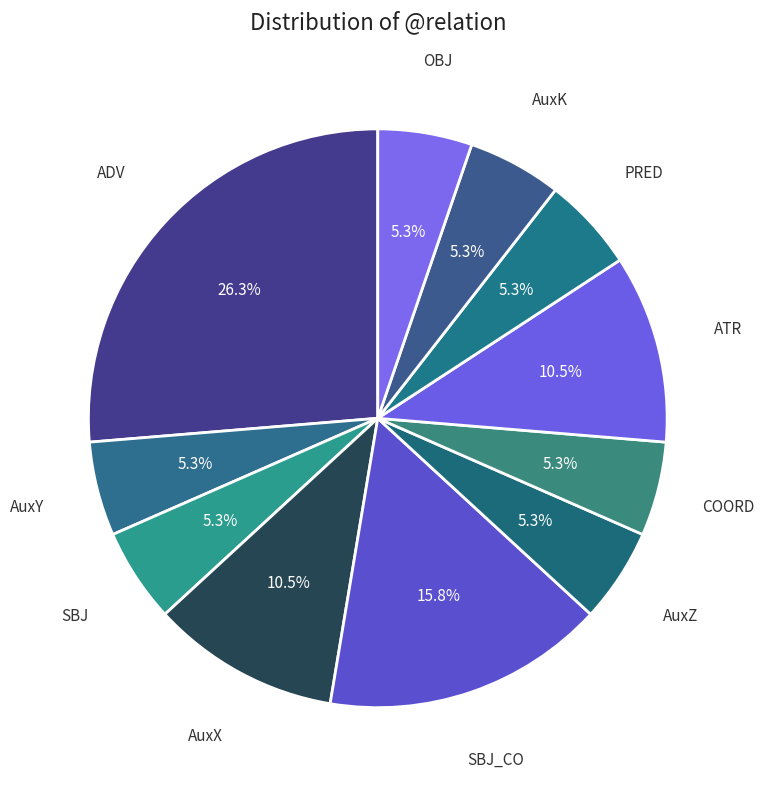

How many slices are in this pie chart?

11